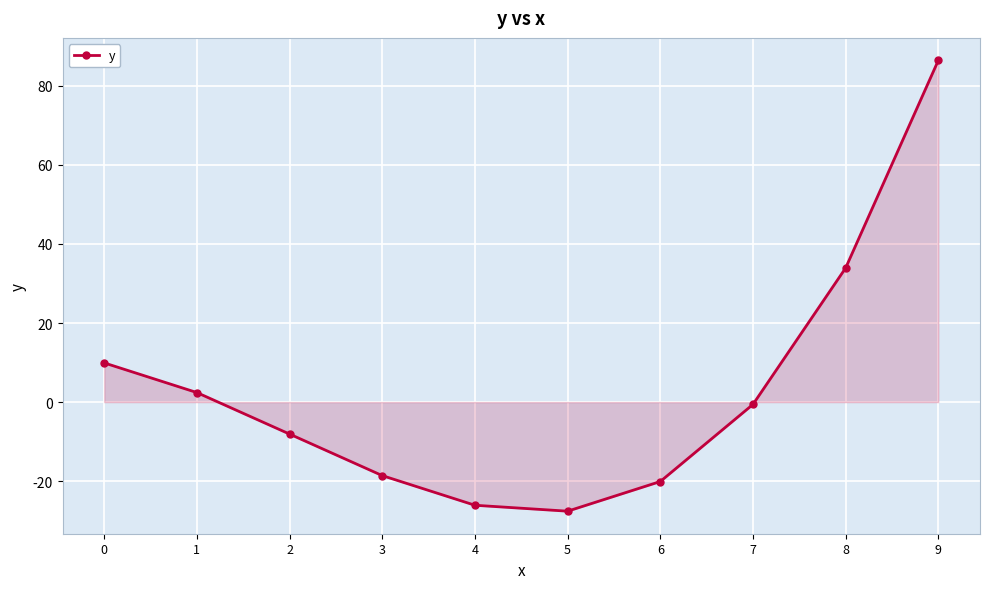

True or false: the data shows -0.6 at 7.

True